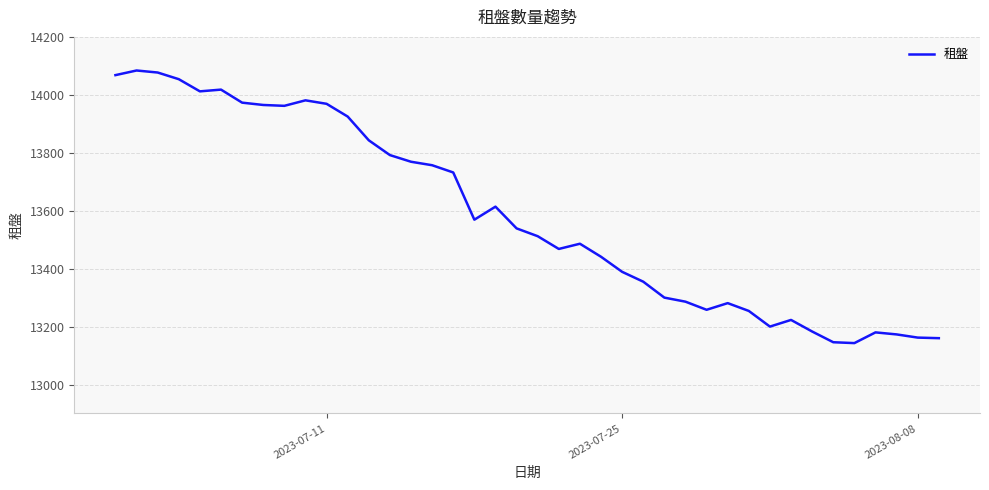

What is the smallest value displayed?

13143